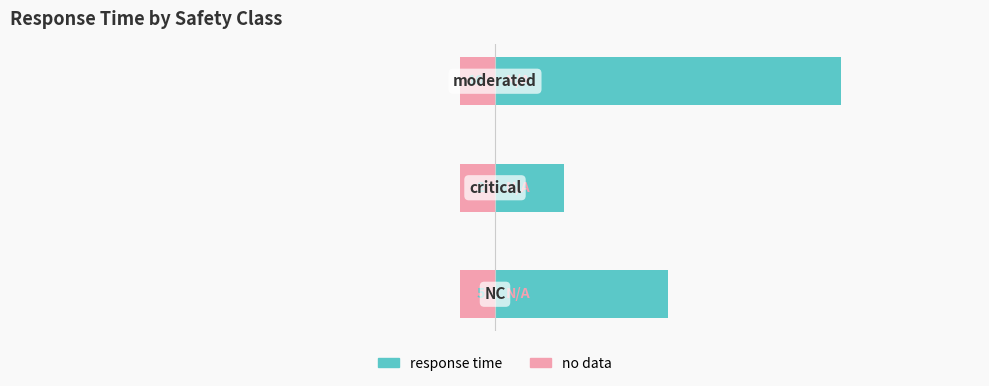

What is the spread (max minus min) of values at 2?

9.6